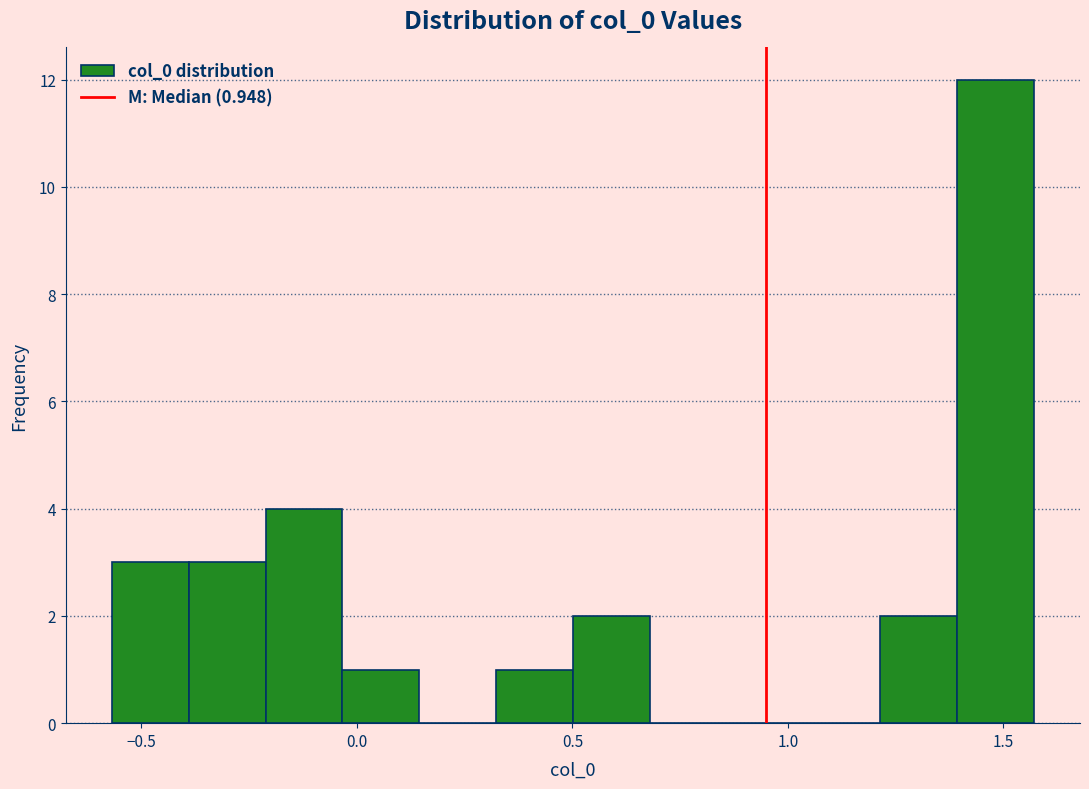

Read against the x-axis, roughly where is the centre of the tallest bar?

1.50